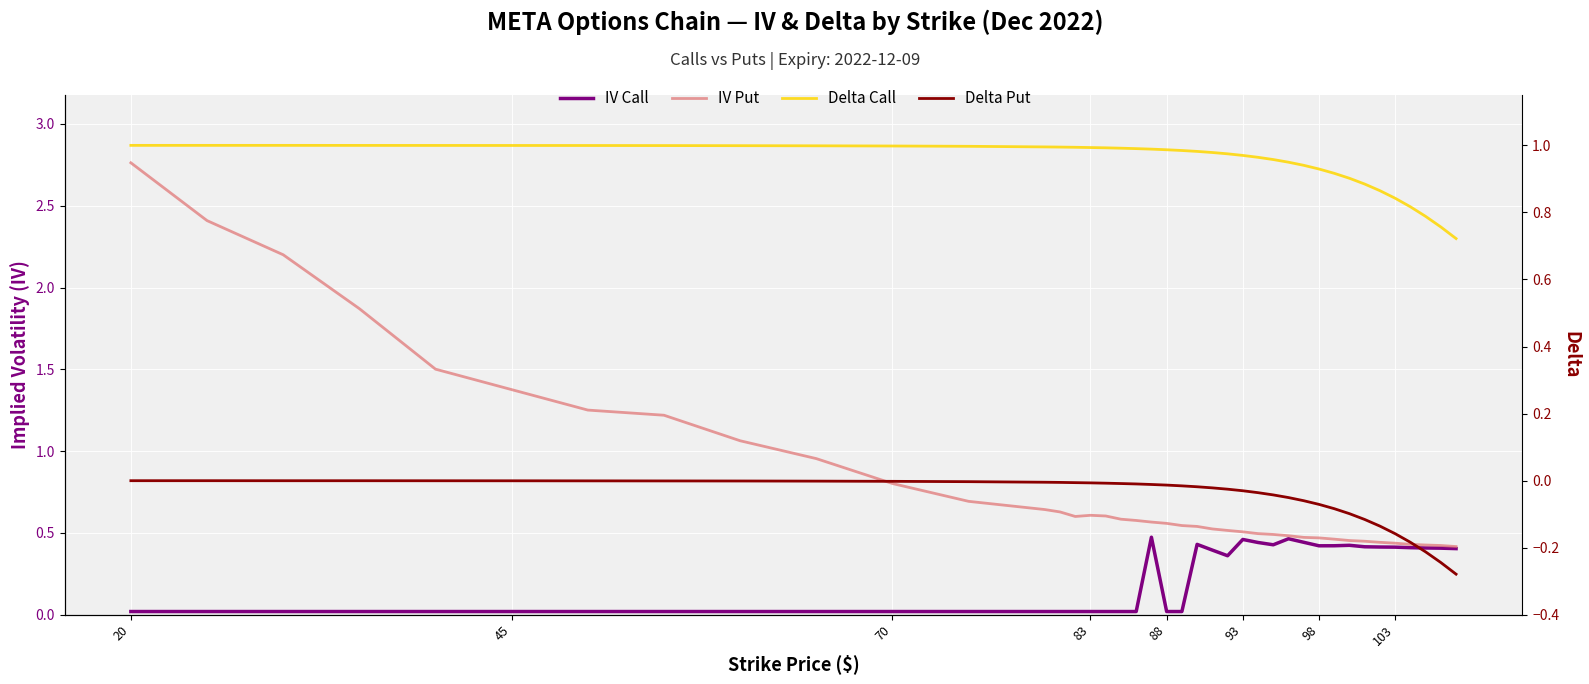

Where is IV Call nearest to the value 0?

20